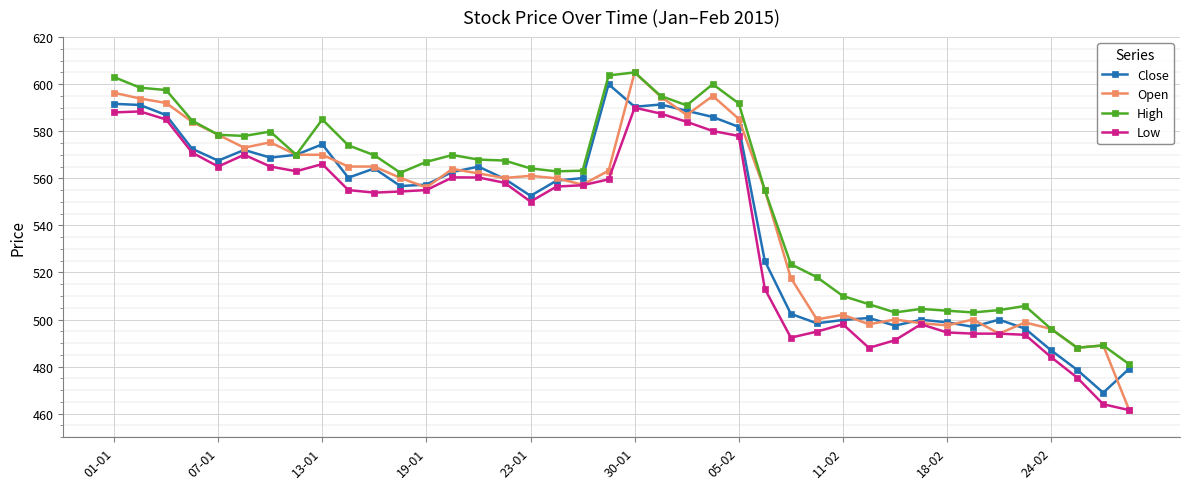

What is the lowest value of the Close series?

468.9